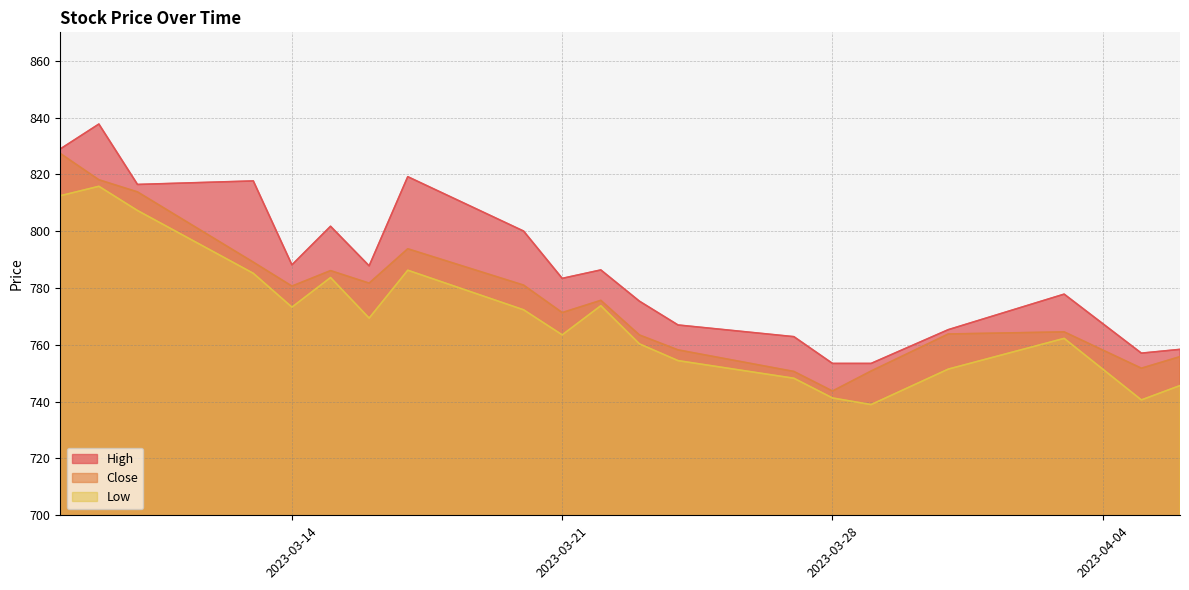

Is the value of Low at 2023-03-24 greater than the value of Close at 2023-03-21?

No